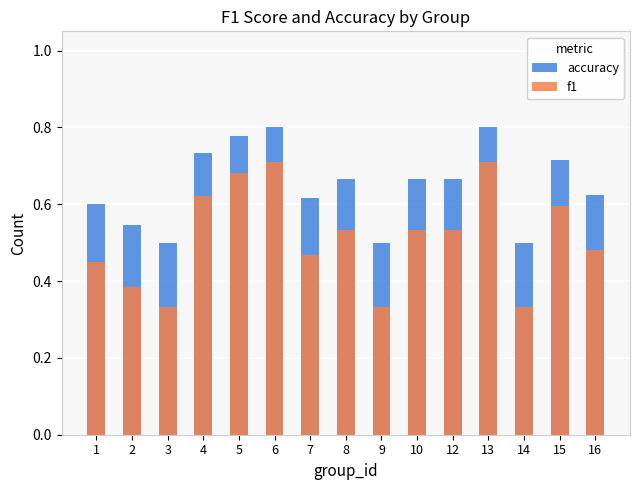

At which label is f1 closest to 0?

3